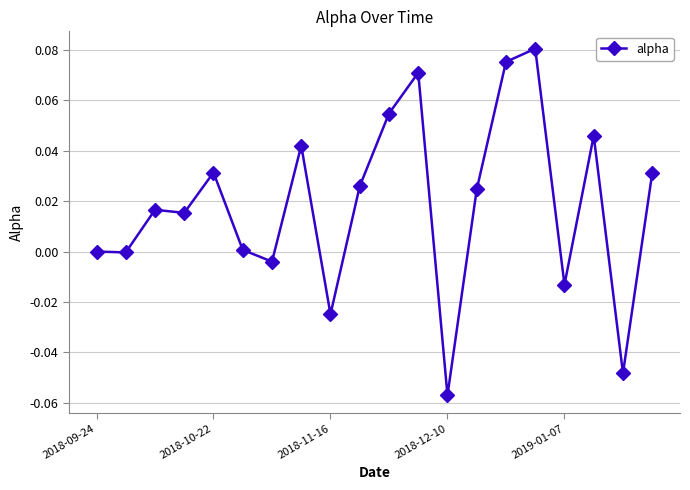

True or false: the data has more than 2 interior local peaks.

True